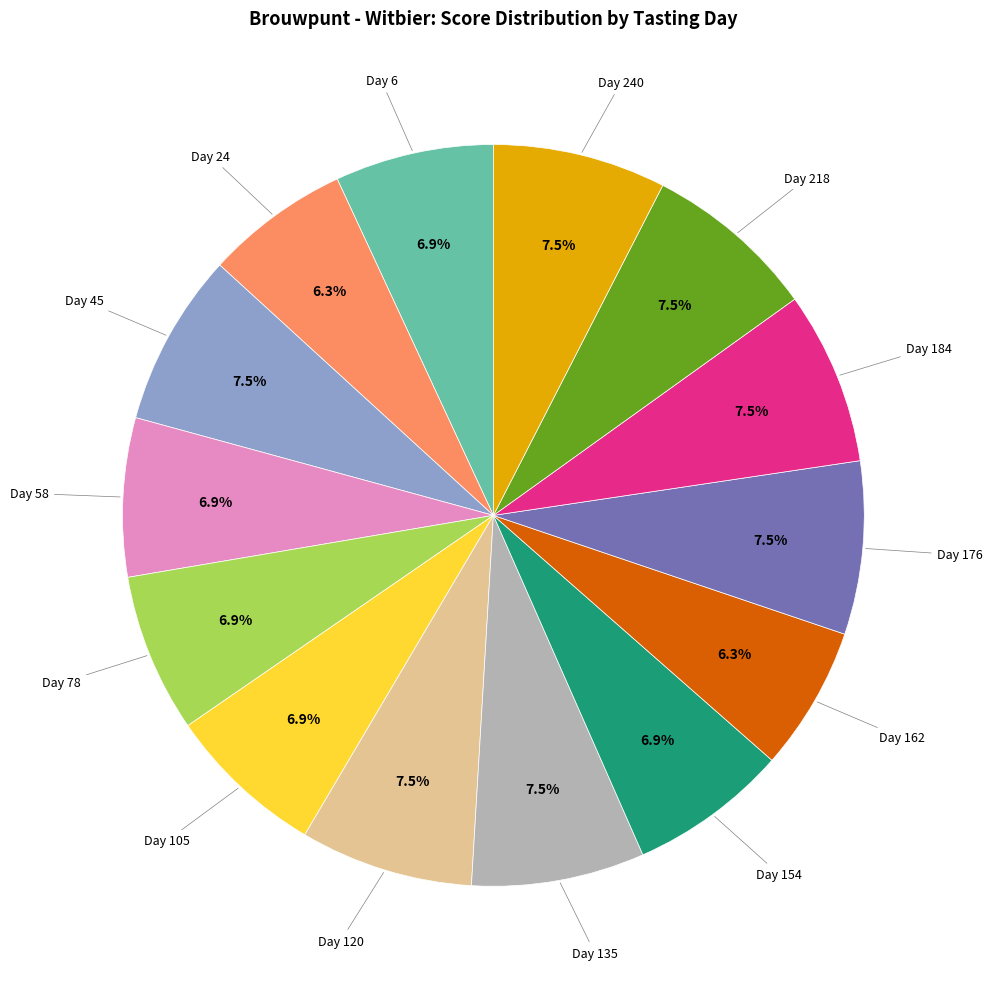

To the nearest percent, what is the average slice percentage?

7%